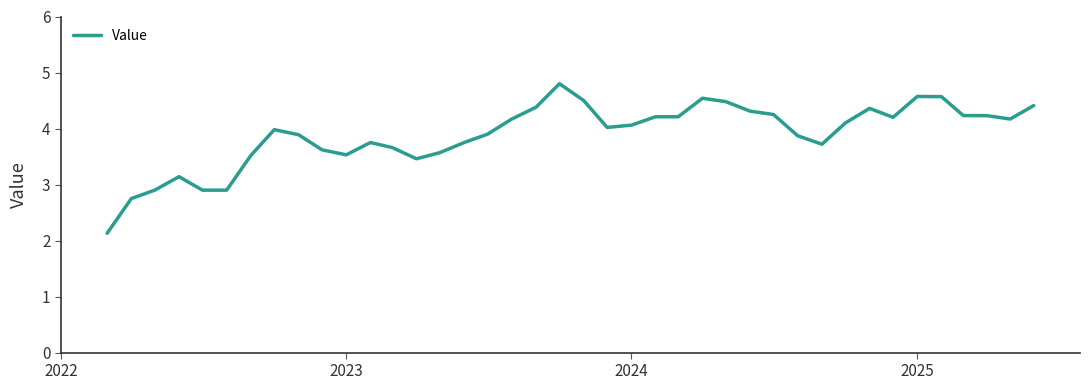

What is the maximum value shown in the chart?

4.8